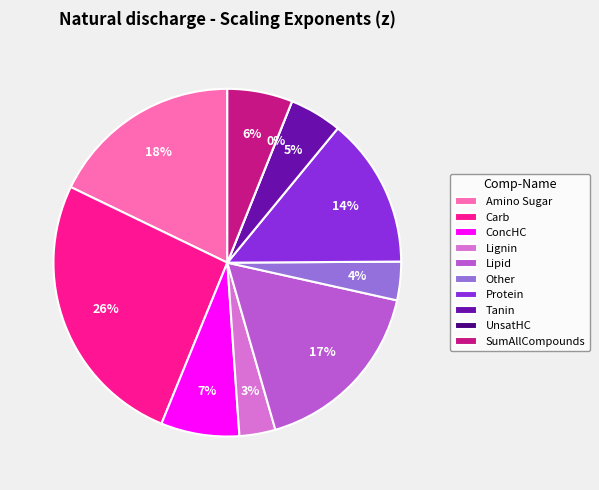

To the nearest percent, what is the combined percentage of Amino Sugar and Lignin?

21%